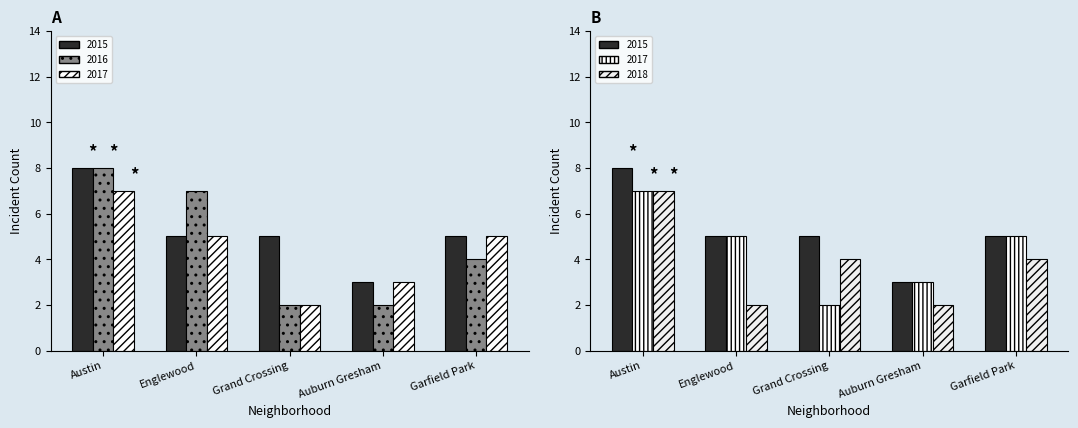

What is the difference between the second highest and second lowest values in the 2016 series?

5